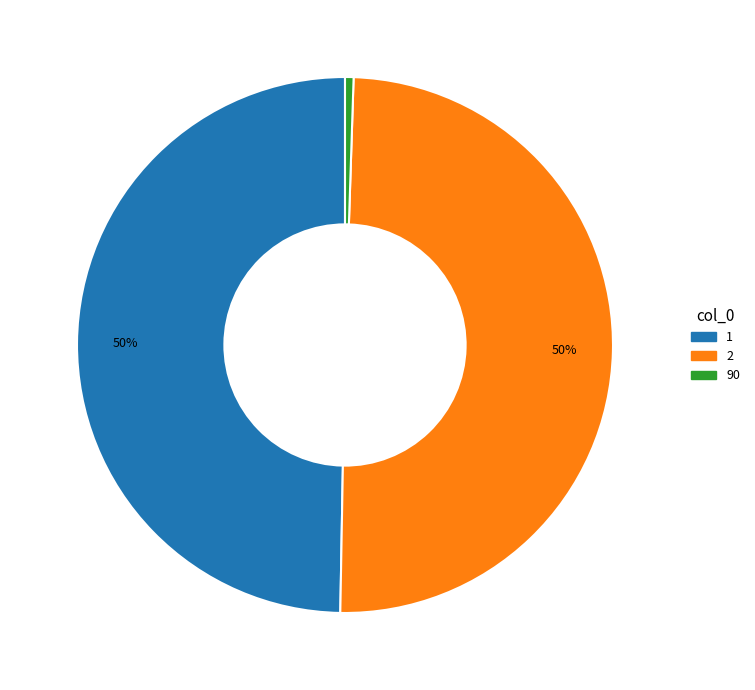

Approximately how many times larger is the value at 1 compared to 2?

1.0